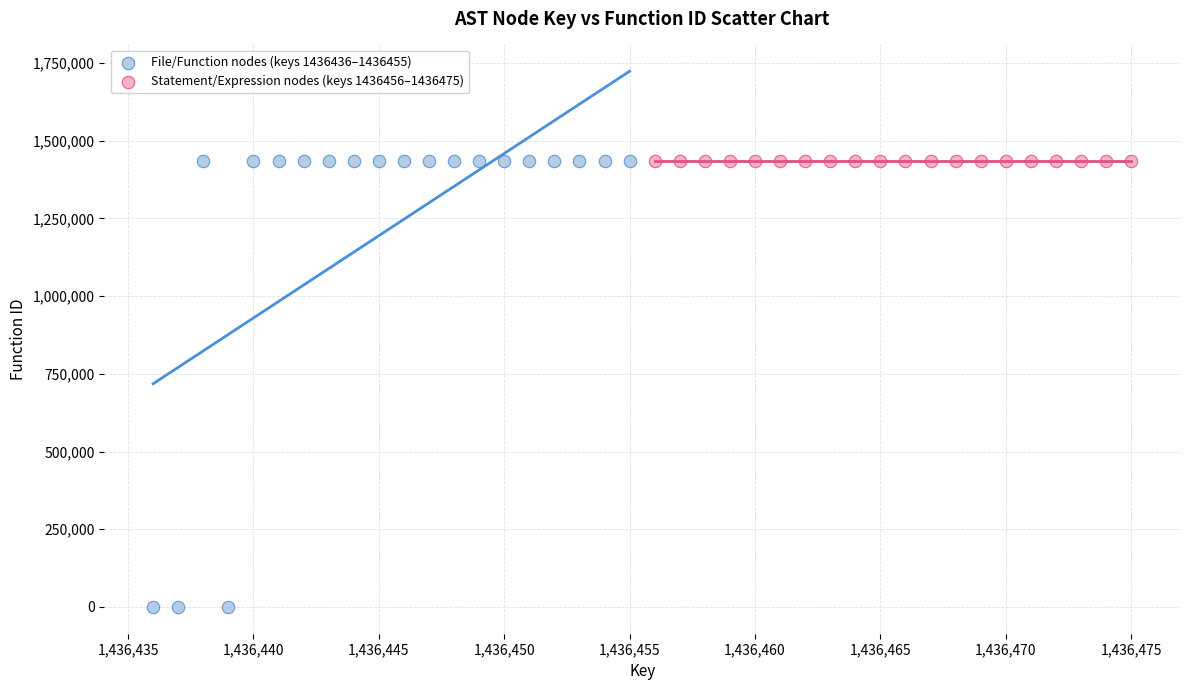

Which series contains the lowest Y value?

File/Function nodes (keys 1436436–1436455)